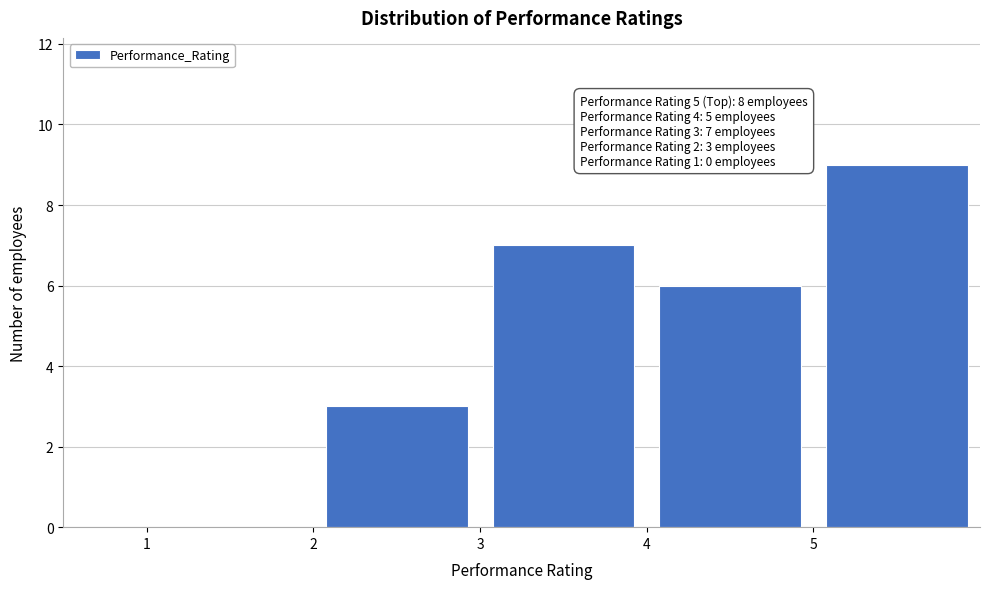

Which range on the x-axis has the tallest bar?

5 to 6